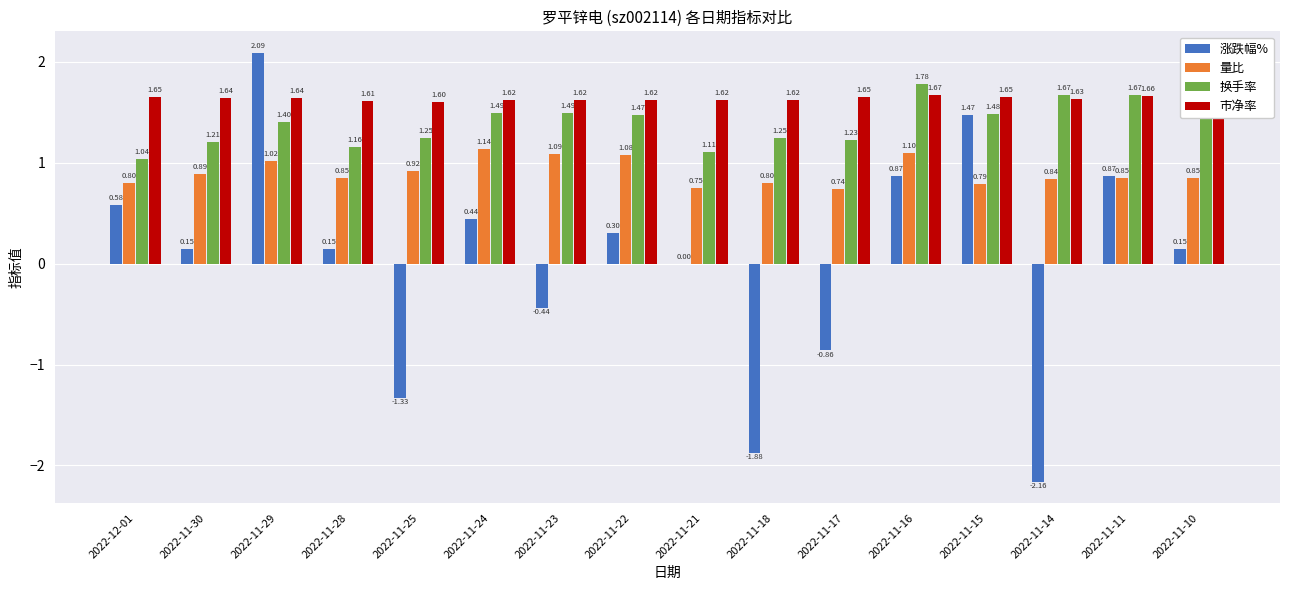

What is the approximate value of 市净率 at 2022-11-29?

1.6